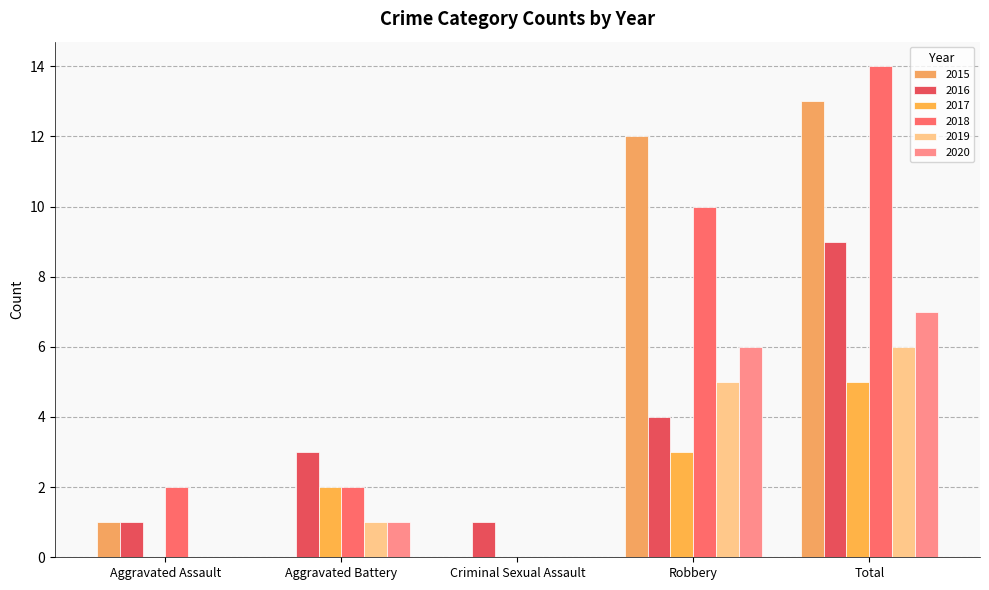

How many 2019 values are between 0 and 5?

4